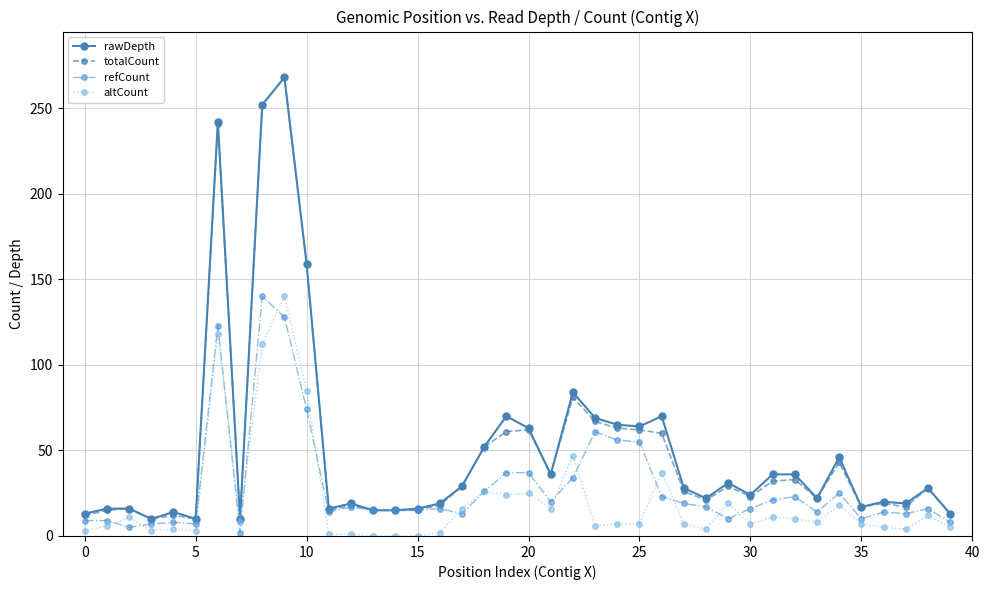

How many lines are shown in the chart?

4